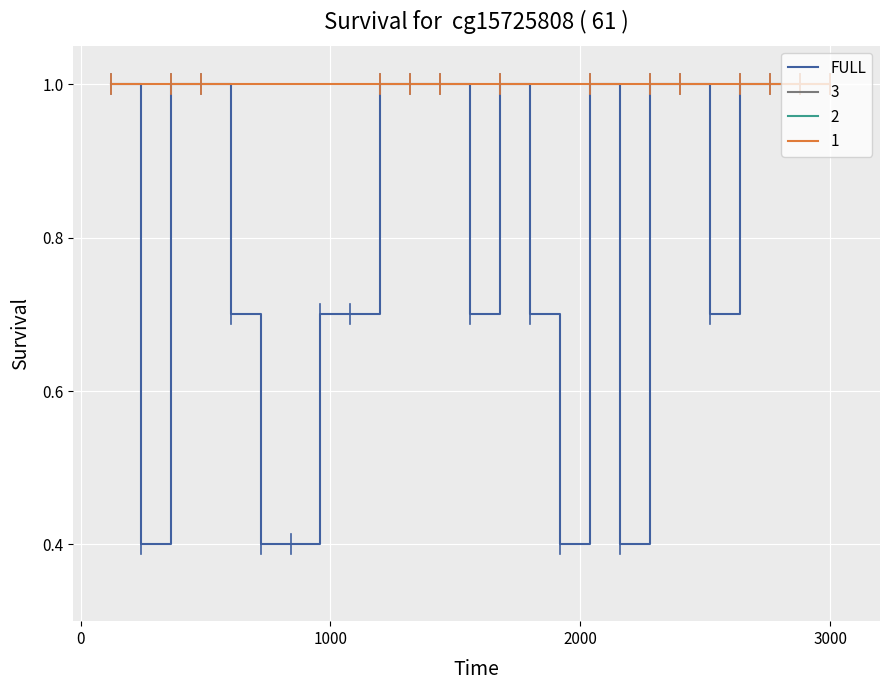

What is the minimum value shown in the chart?

0.4